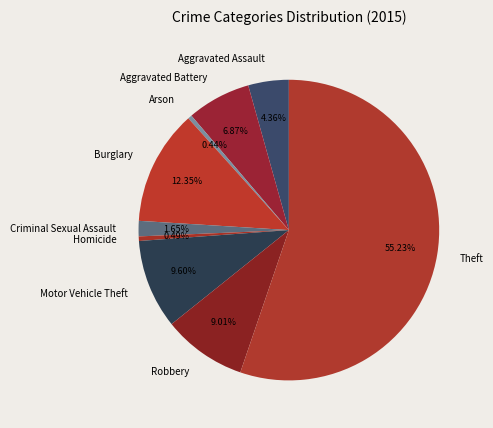

Which category has the biggest portion of the pie?

Theft